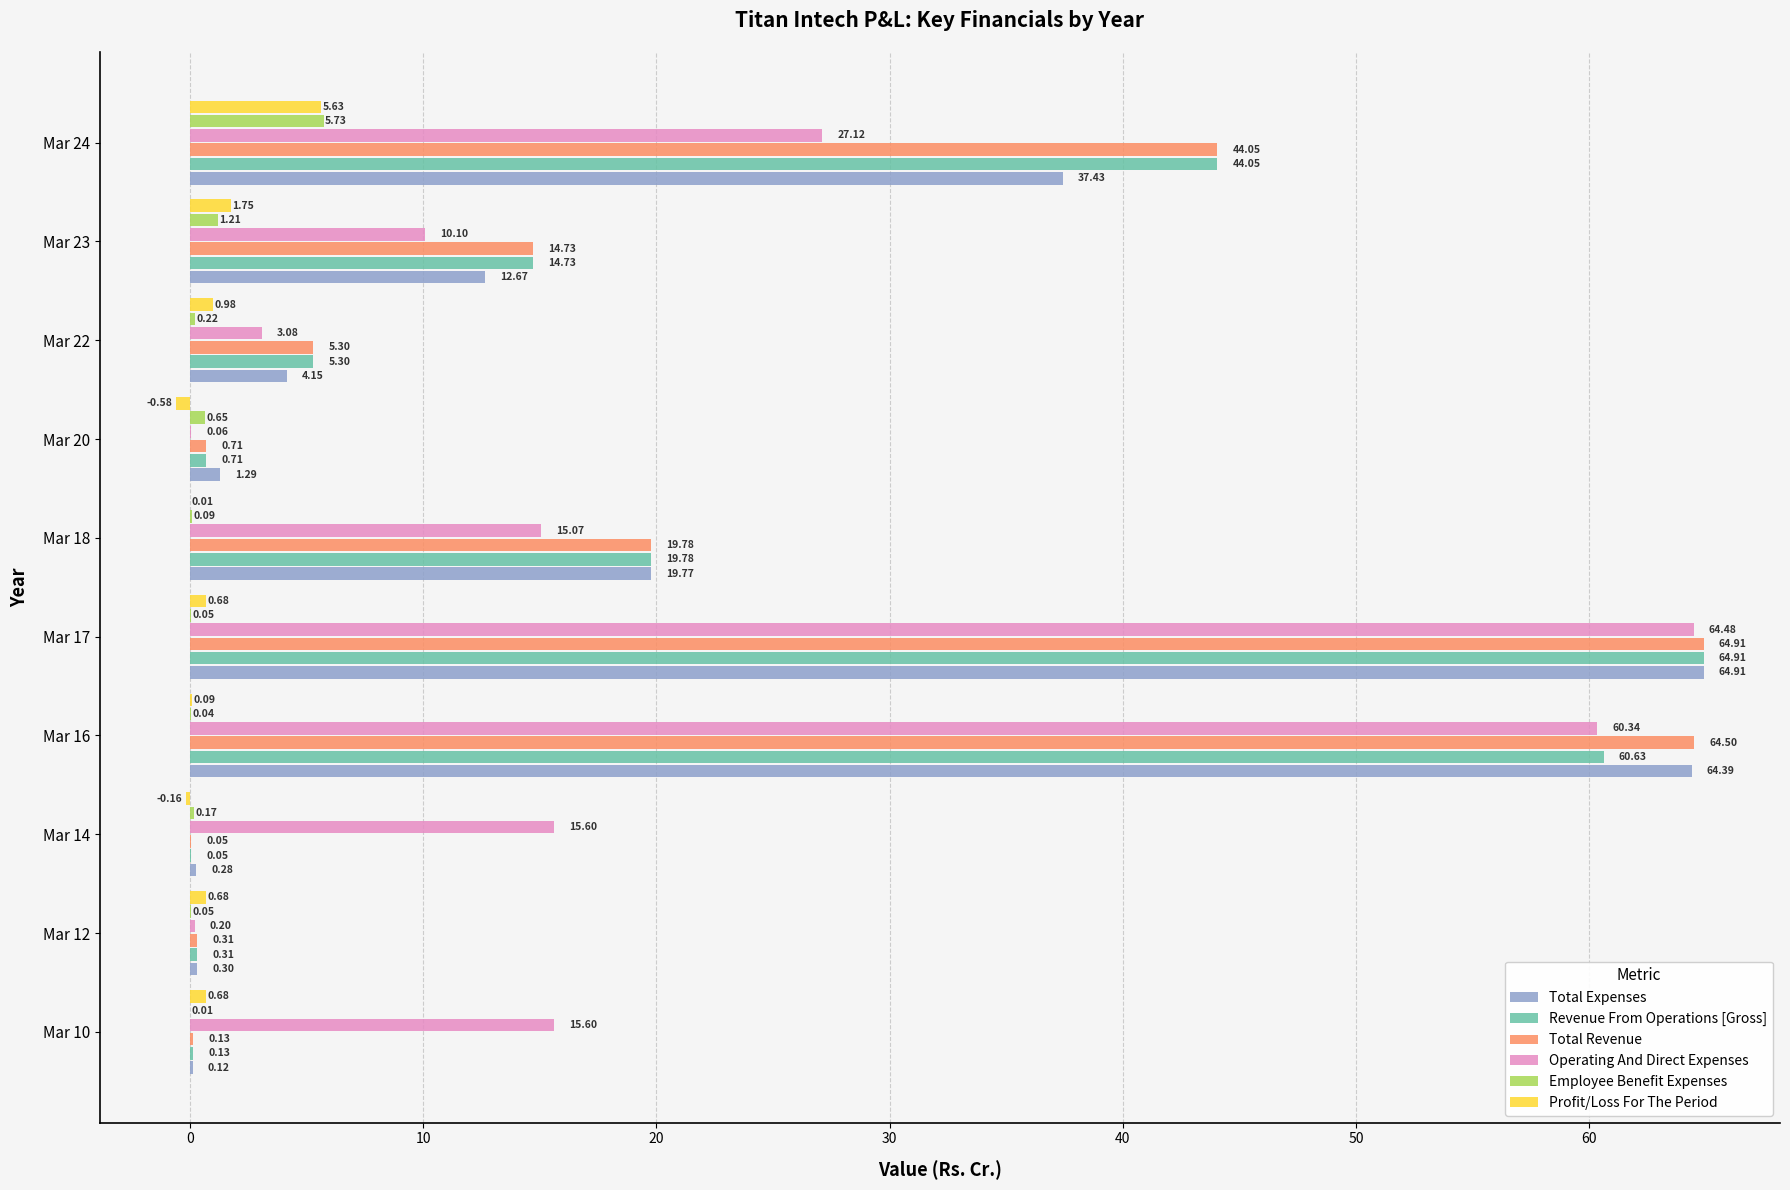

What are all the series names shown in the legend?

Total Expenses, Revenue From Operations [Gross], Total Revenue, Operating And Direct Expenses, Employee Benefit Expenses, Profit/Loss For The Period